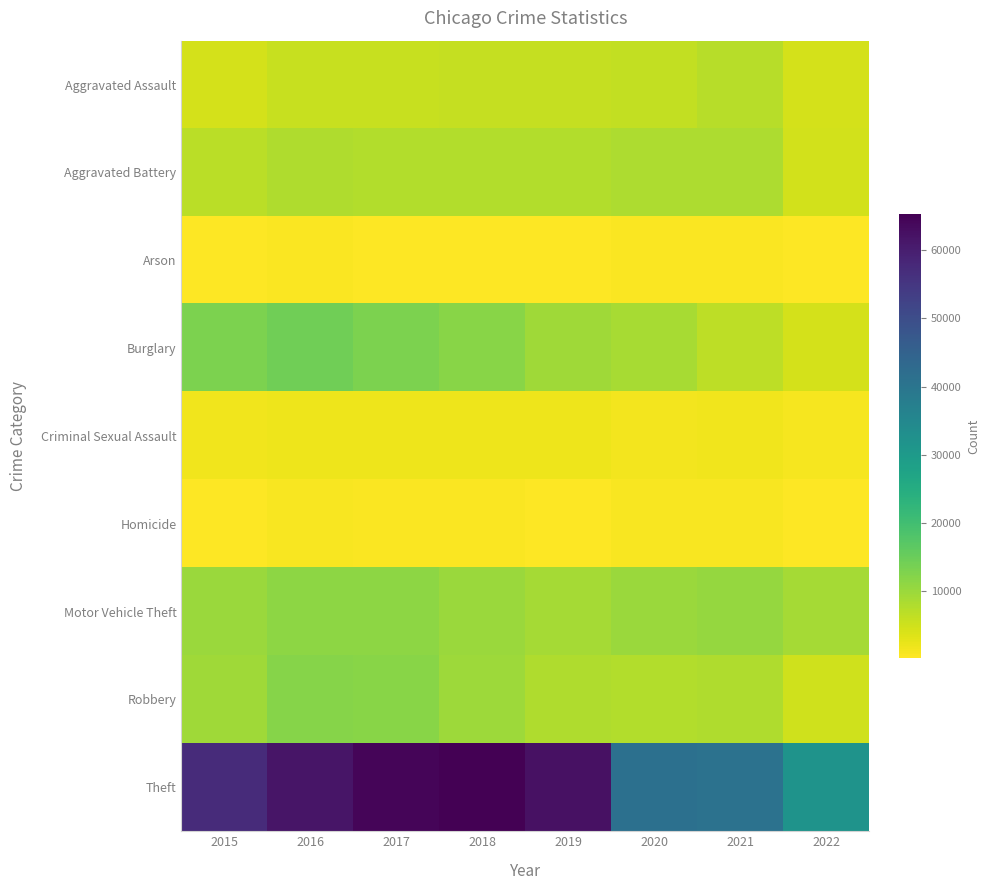

Which series changed the most between 2015 and 2021?

Theft